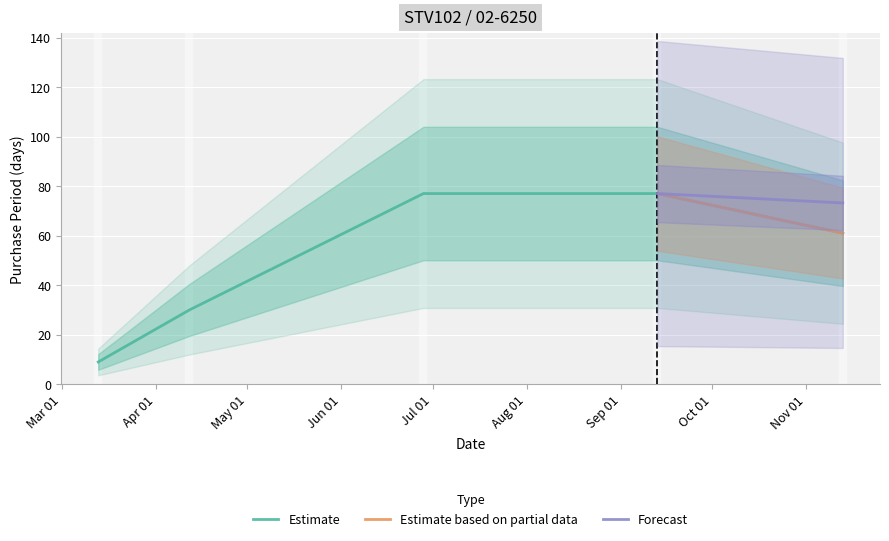

What is the greatest value displayed?

77